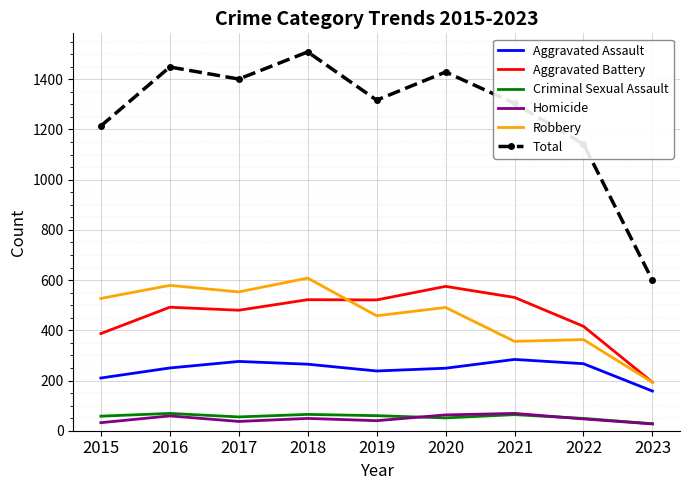

What is the total value across all series at 2021?

2608